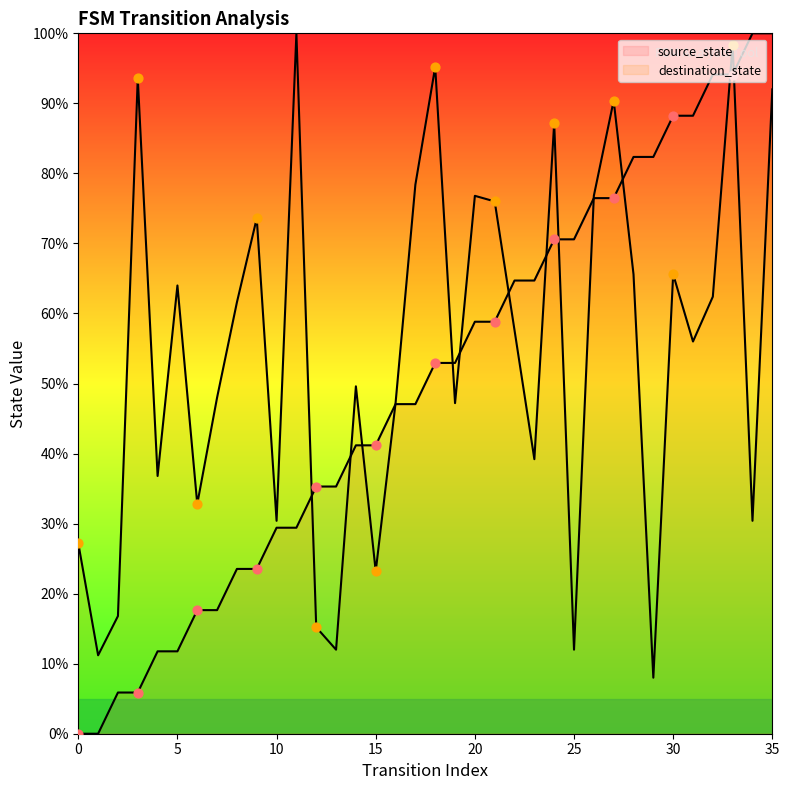

At which category is the sum across all series the highest?

33